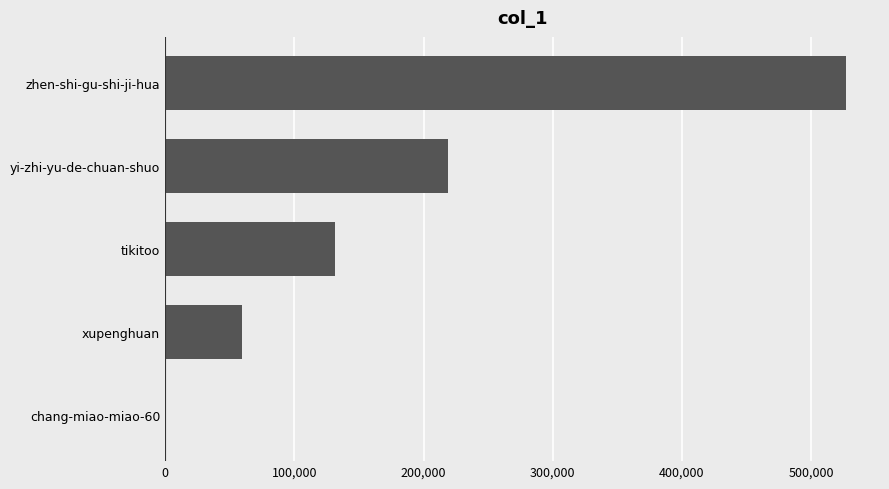

Approximately how many times larger is the value at xupenghuan compared to tikitoo?

0.5